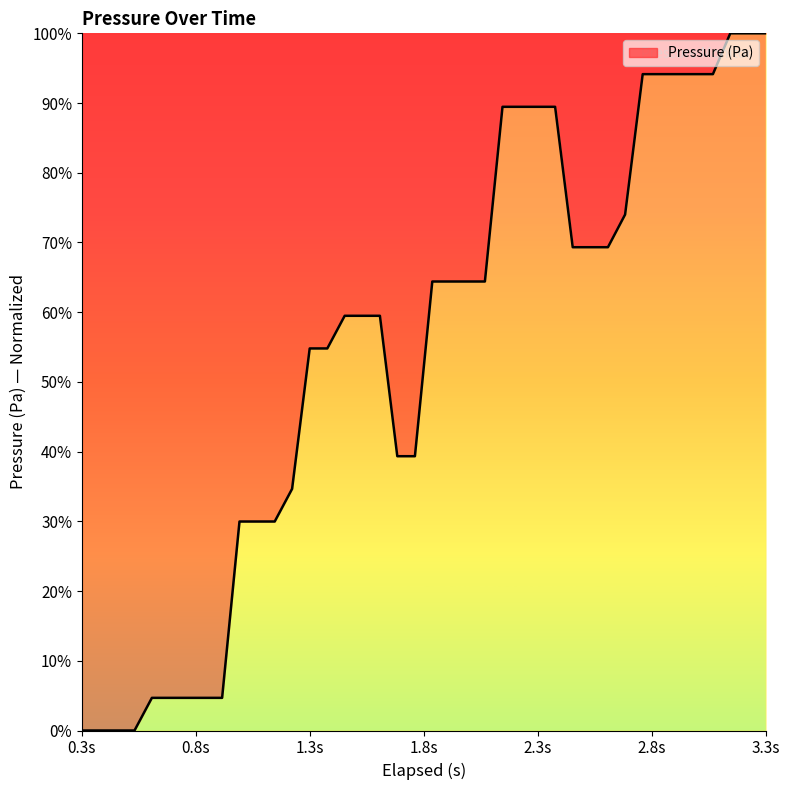

What is the difference between the maximum and minimum values?

100.0